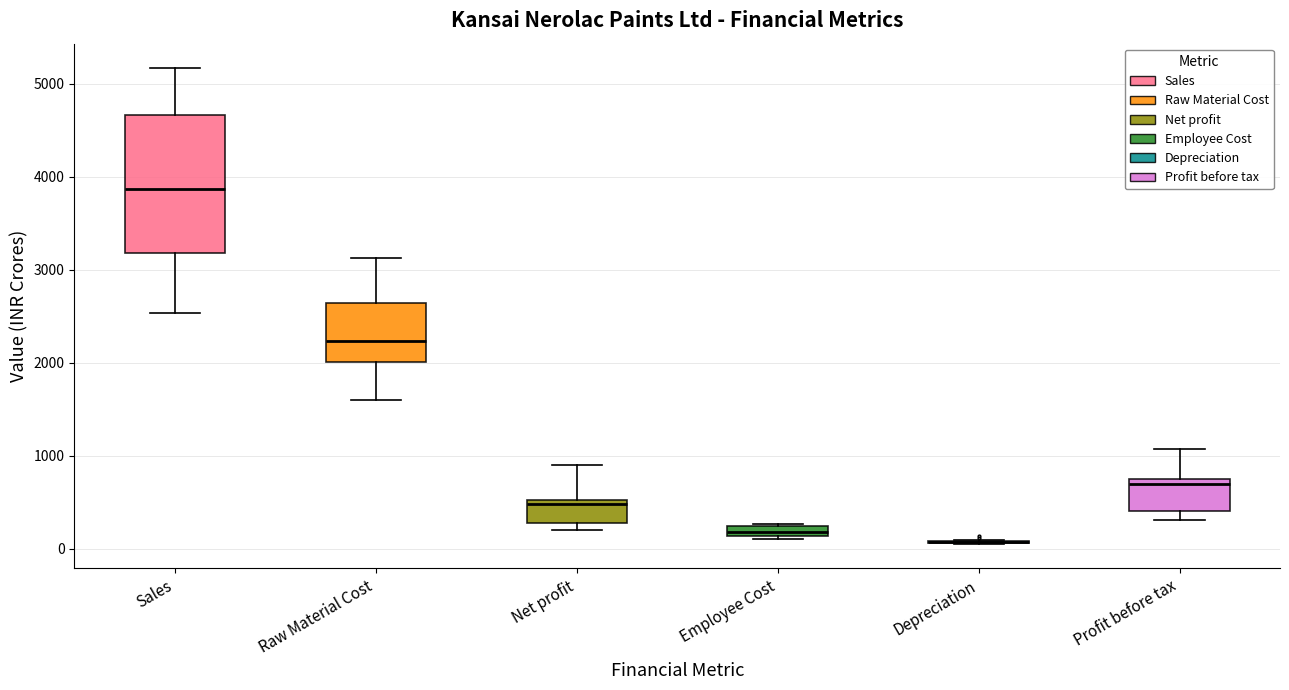

Where is the lower edge of the box for Sales on the y-axis? The values are not printed on the chart, so give them approximately, as read against the axis.

3200